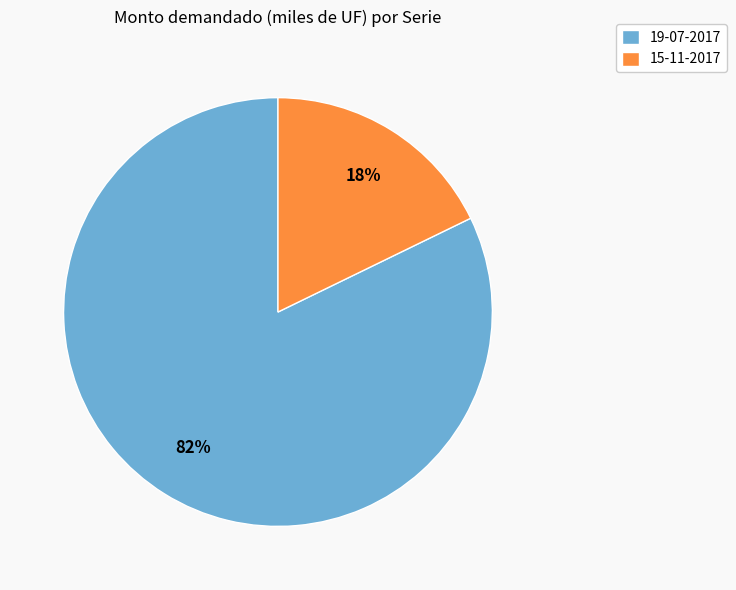

Is it true that 15-11-2017 is 18% of the pie?

True